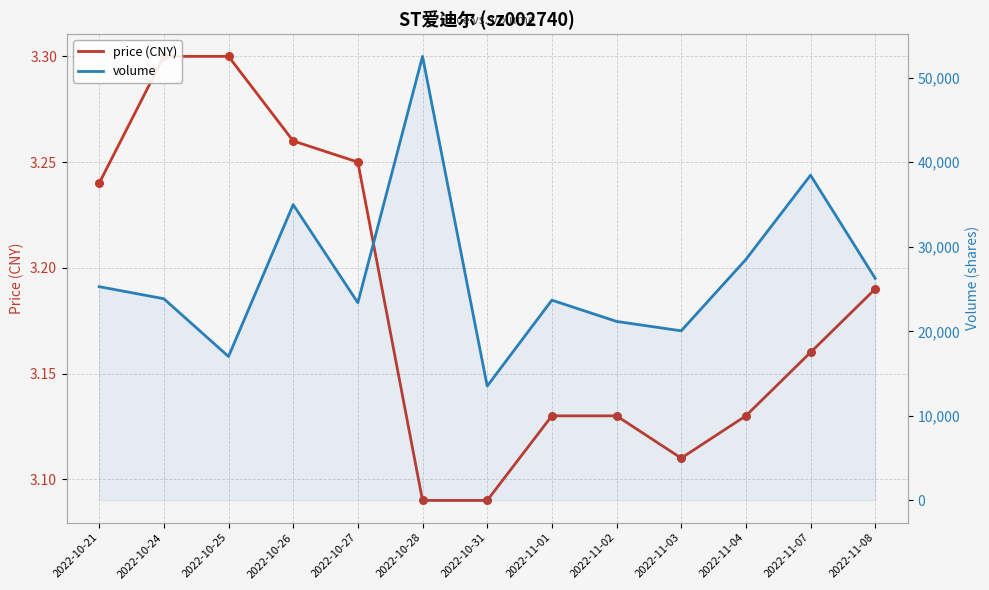

What are all the series names shown in the legend?

price (CNY), volume